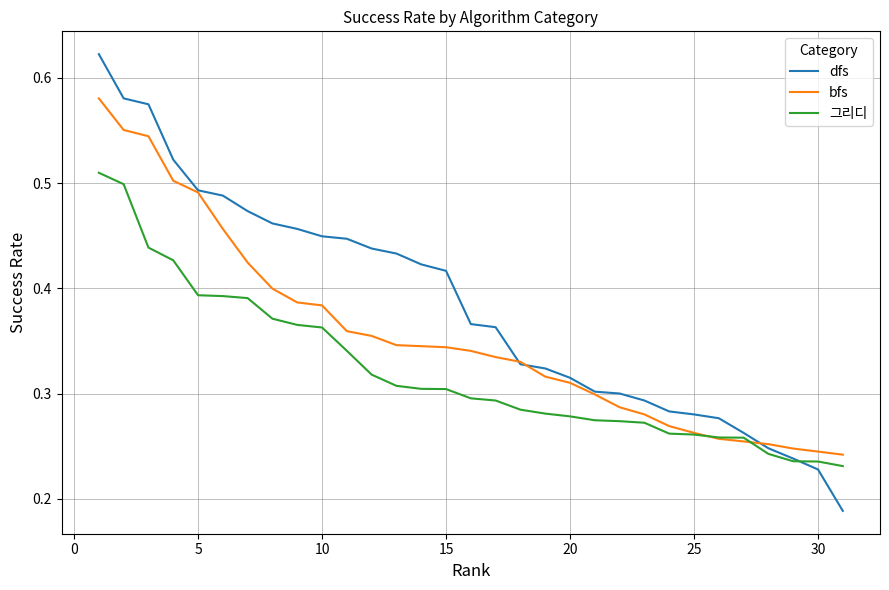

Which series has the widest spread of values?

dfs